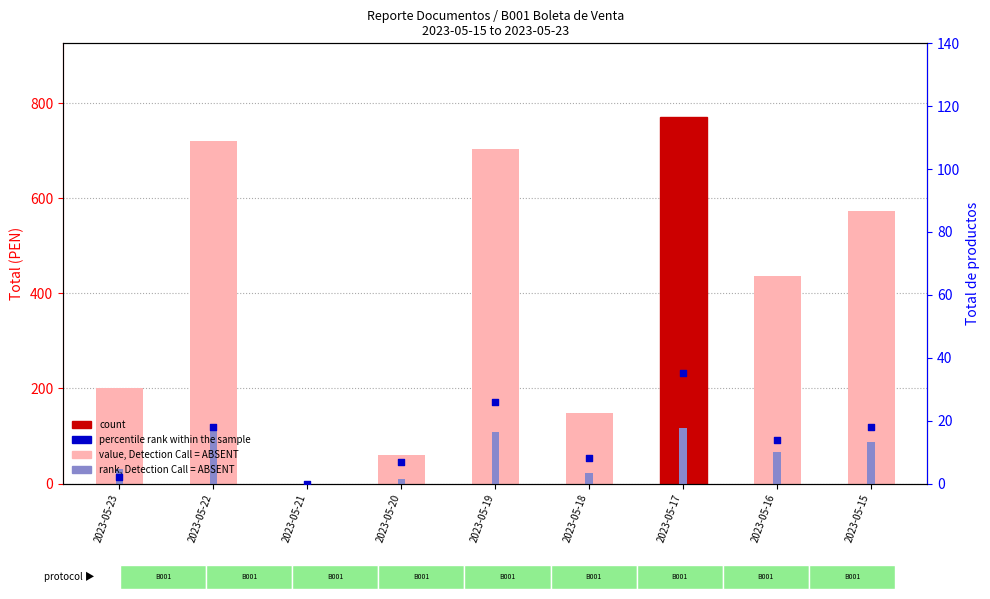

At which category is the sum across all series the highest?

2023-05-17